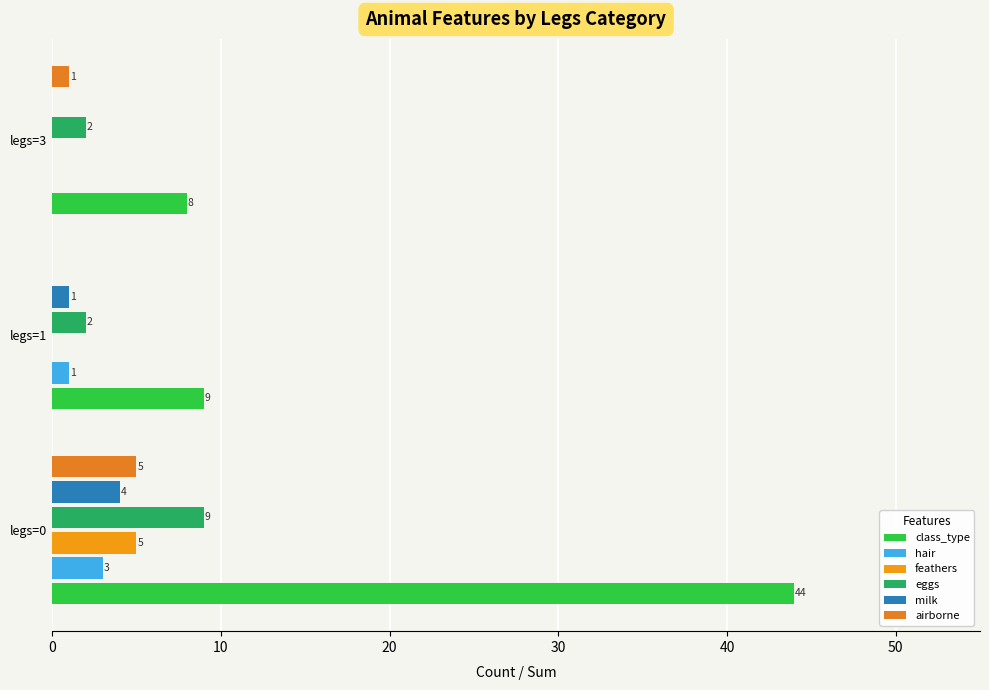

At how many categories does at least one series exceed 6?

3